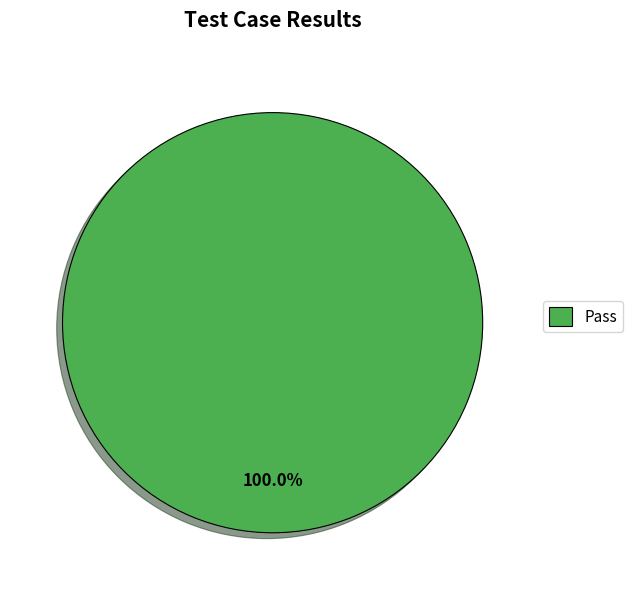

Which slice represents more than half of the pie?

Pass